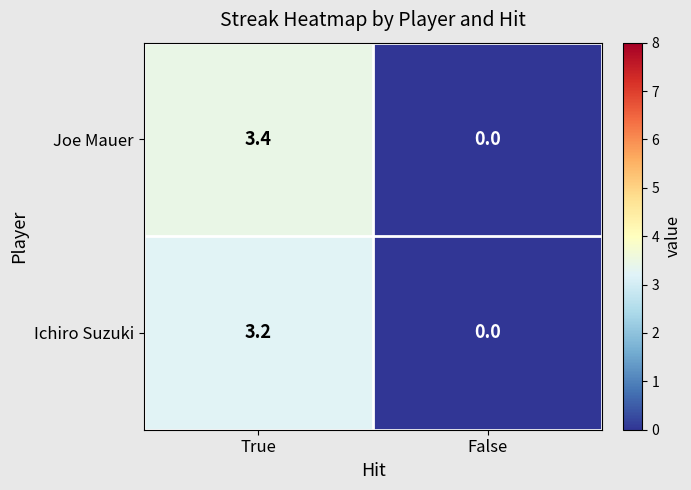

At which category is the sum across all series the highest?

True